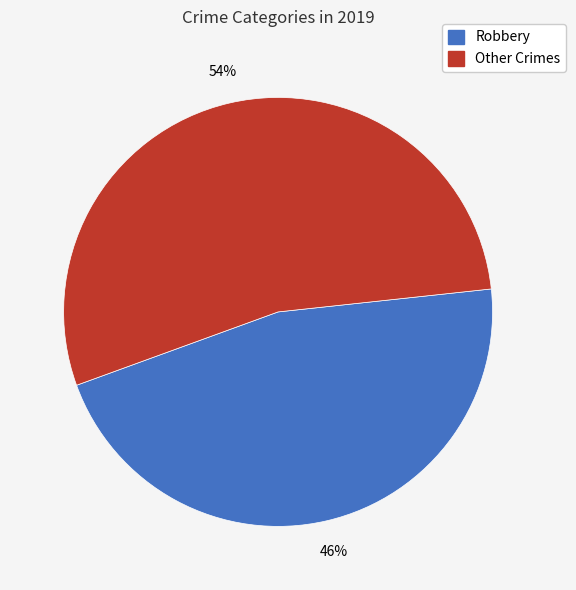

The Other Crimes slice represents 48% of the pie. True or false?

False